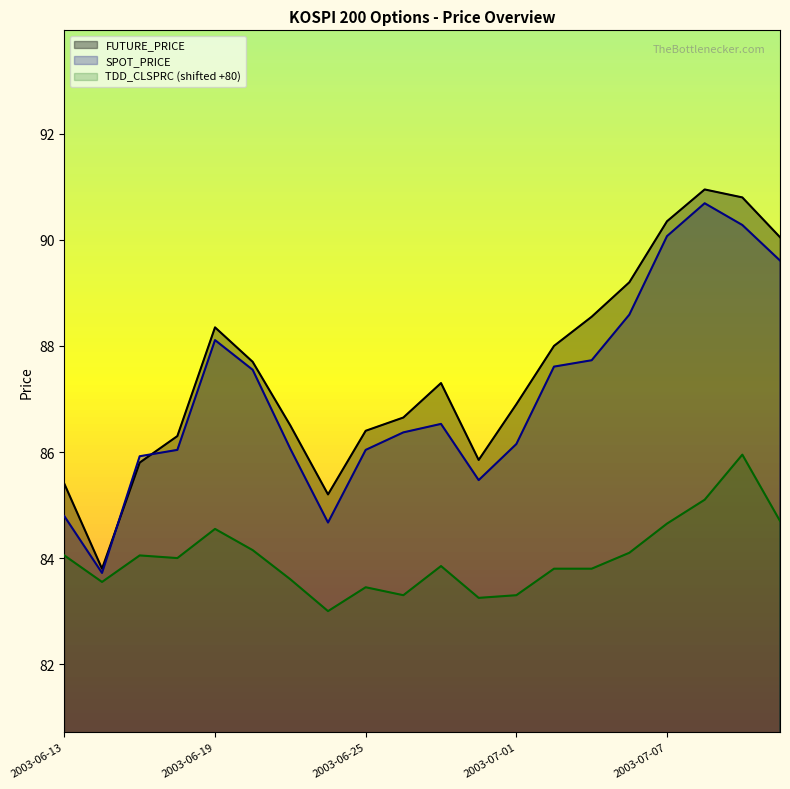

At which label is SPOT_PRICE closest to 87?

2003-06-27